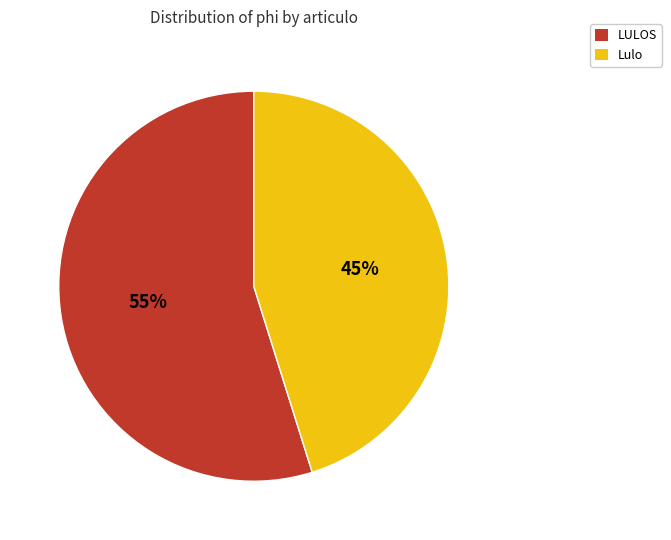

Rank the categories by value from highest to lowest.

LULOS, Lulo